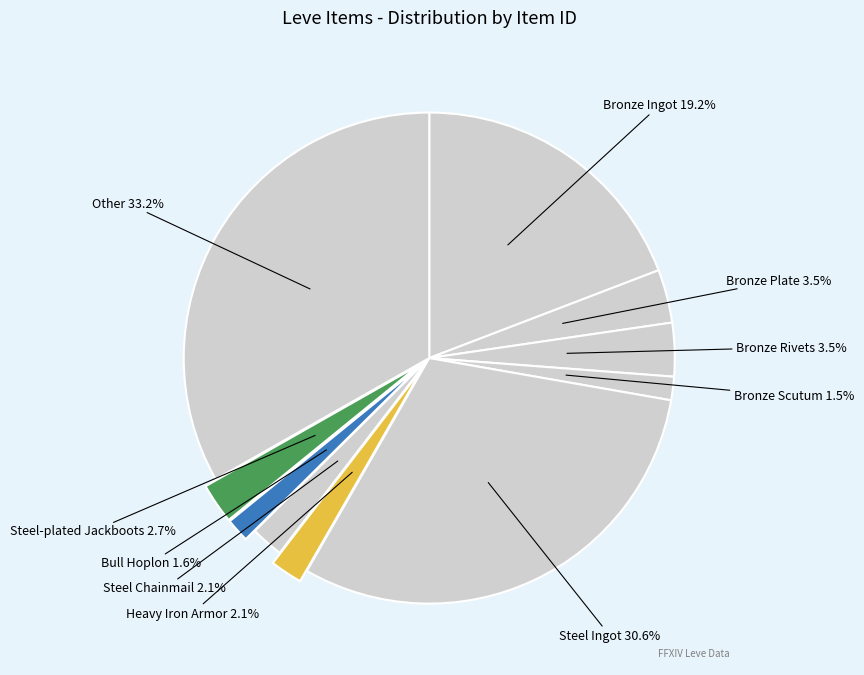

Count the number of slices in the pie.

10